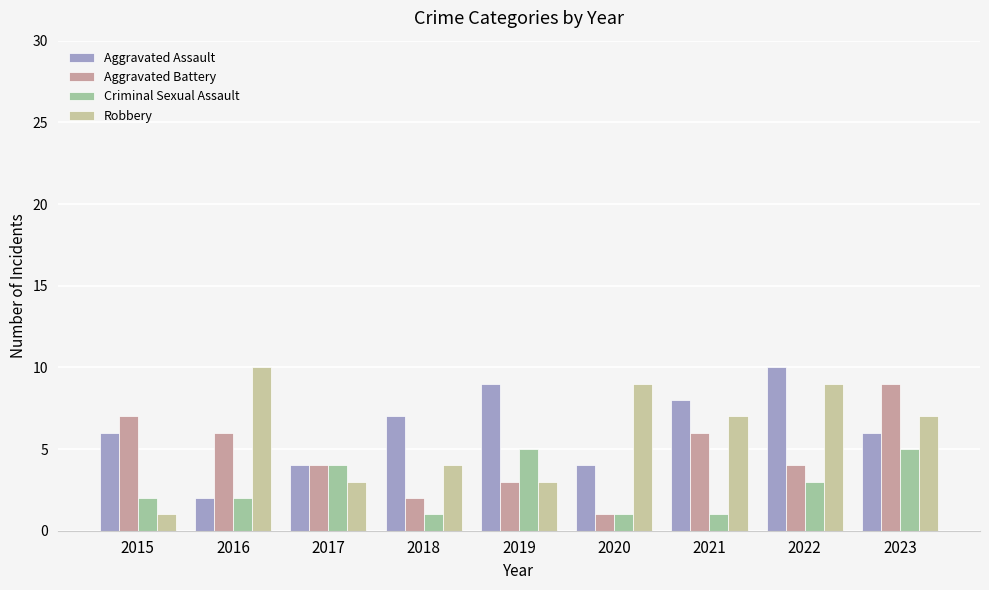

Reading right to left, what are all the values shown in this chart?

Aggravated Assault: 2023=6	2022=10	2021=8	2020=4	2019=9	2018=7	2017=4	2016=2	2015=6
Aggravated Battery: 2023=9	2022=4	2021=6	2020=1	2019=3	2018=2	2017=4	2016=6	2015=7
Criminal Sexual Assault: 2023=5	2022=3	2021=1	2020=1	2019=5	2018=1	2017=4	2016=2	2015=2
Robbery: 2023=7	2022=9	2021=7	2020=9	2019=3	2018=4	2017=3	2016=10	2015=1